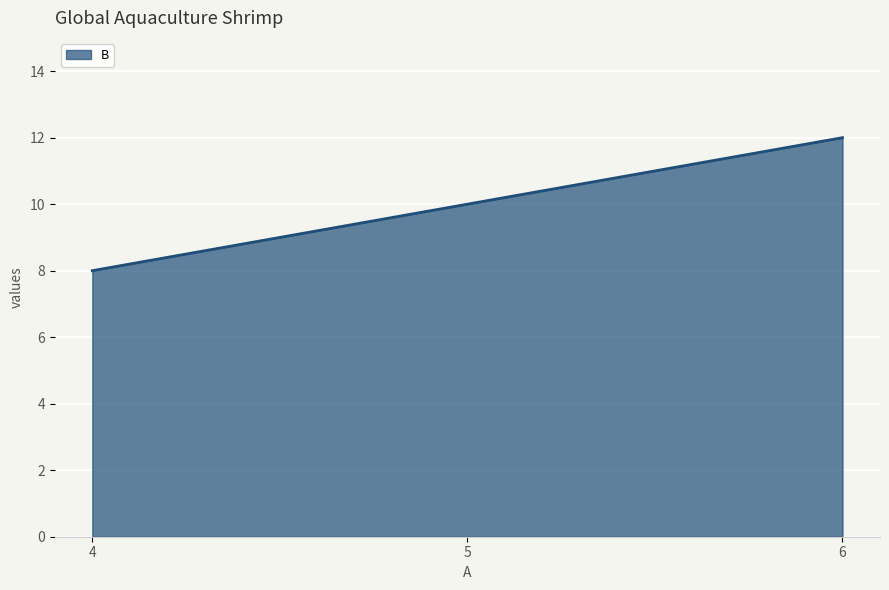

True or false: the data shows 8 at 4.

True